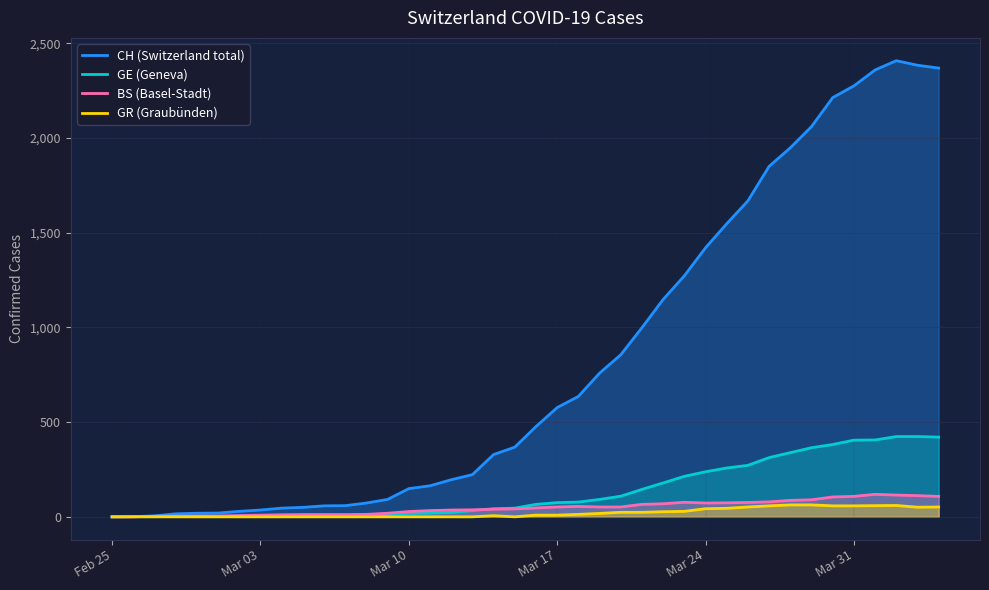

What is the difference between the CH values at 2020-03-29 and 2020-03-19?

1302